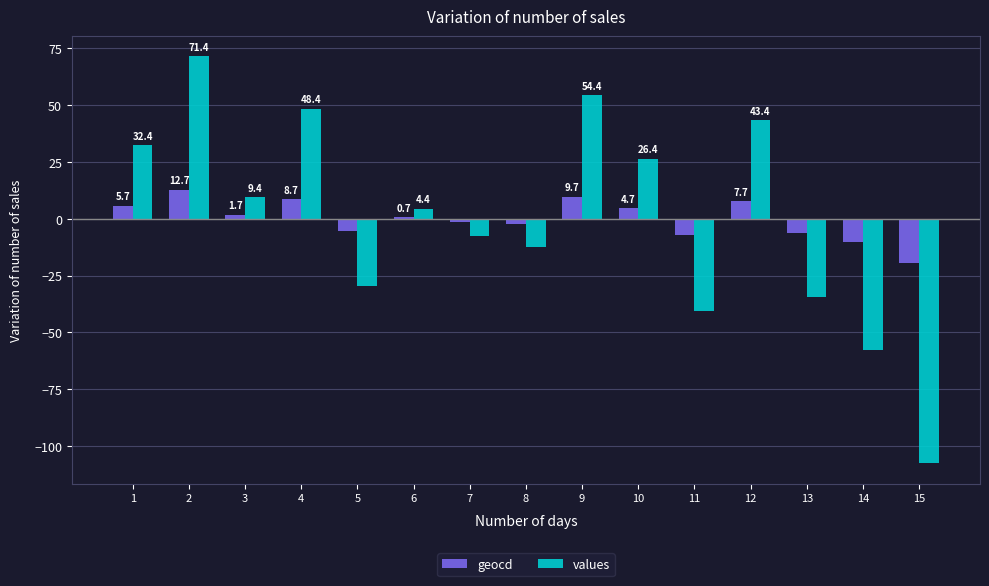

What is the total value across all series at 9?

64.1